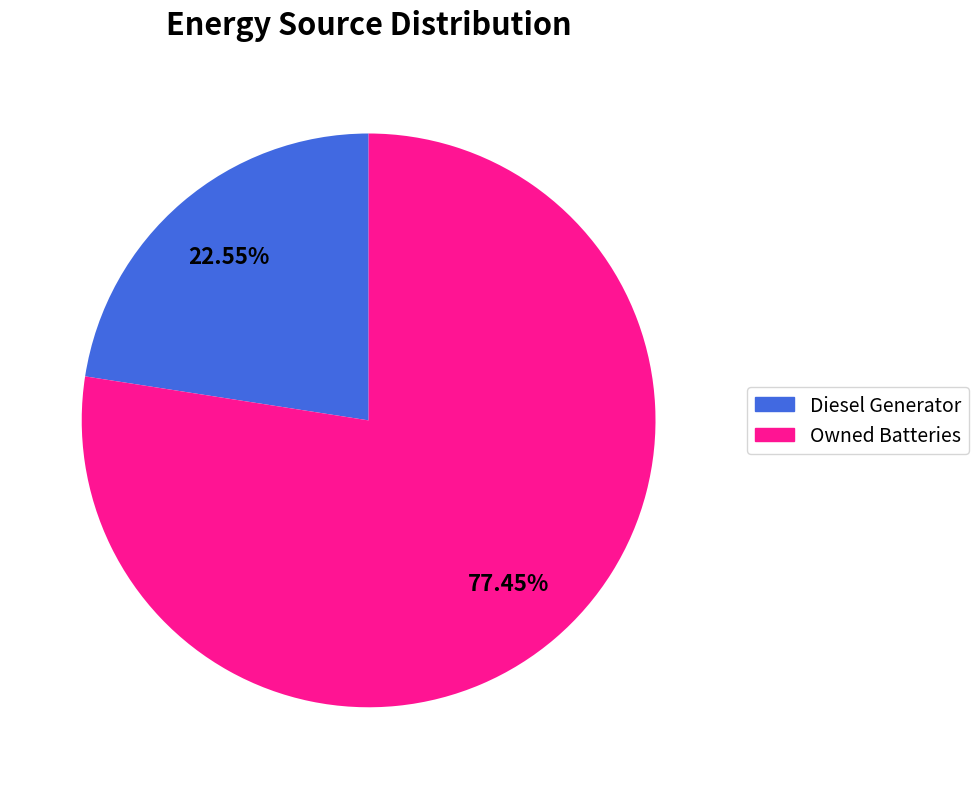

Is it true that Diesel Generator is 30% of the pie?

False